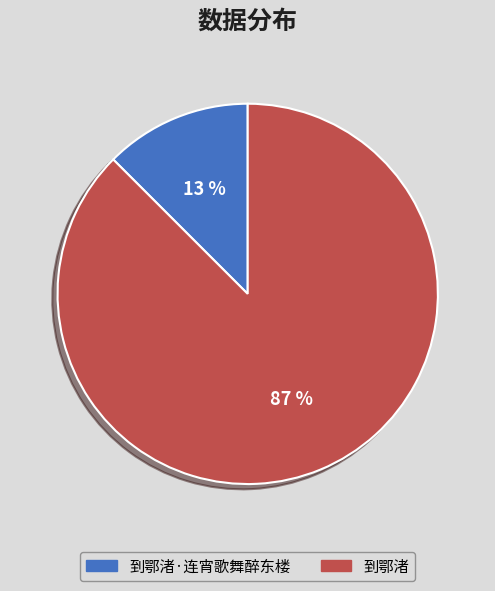

What percentage is the 到鄂渚 slice, to the nearest percent?

87%